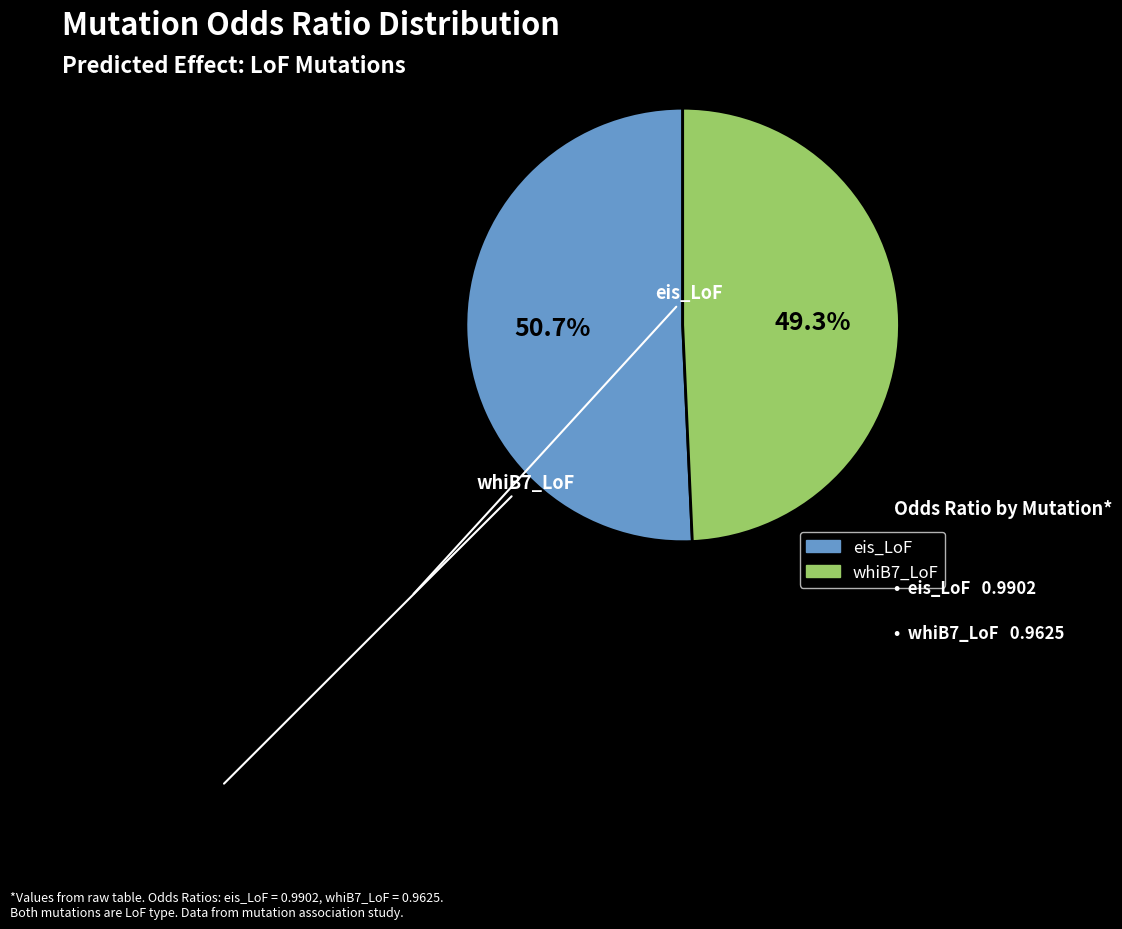

Combined, do eis_LoF and whiB7_LoF account for over 50%?

Yes